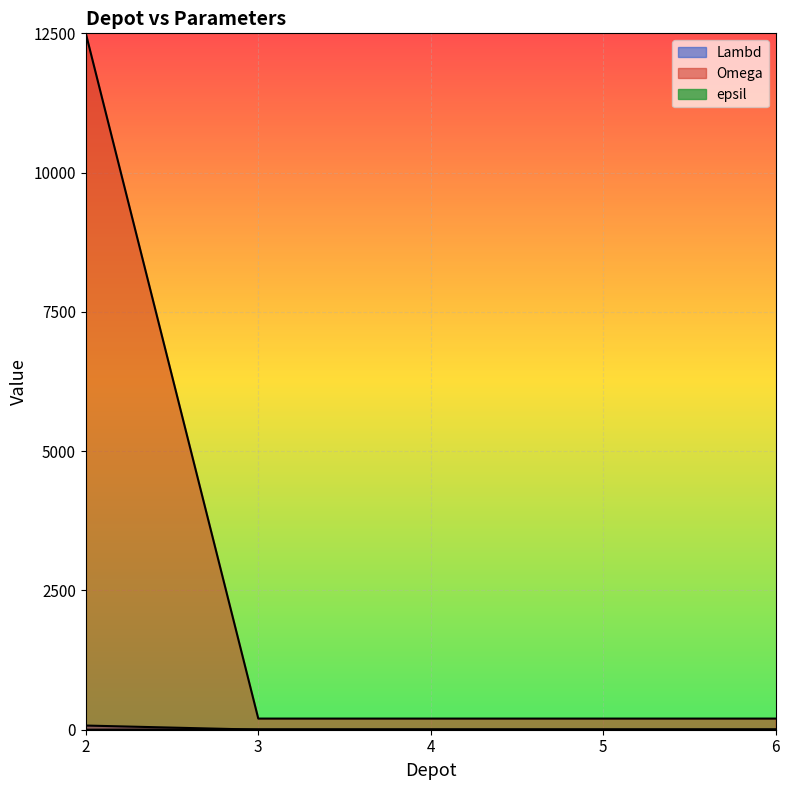

What is the sum of the Lambd values at 5 and 3?

2